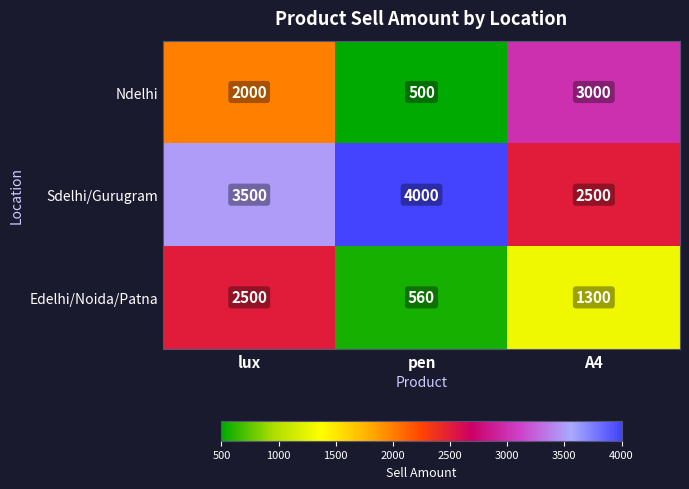

Where does the Edelhi/Noida/Patna series first go above 1300?

lux